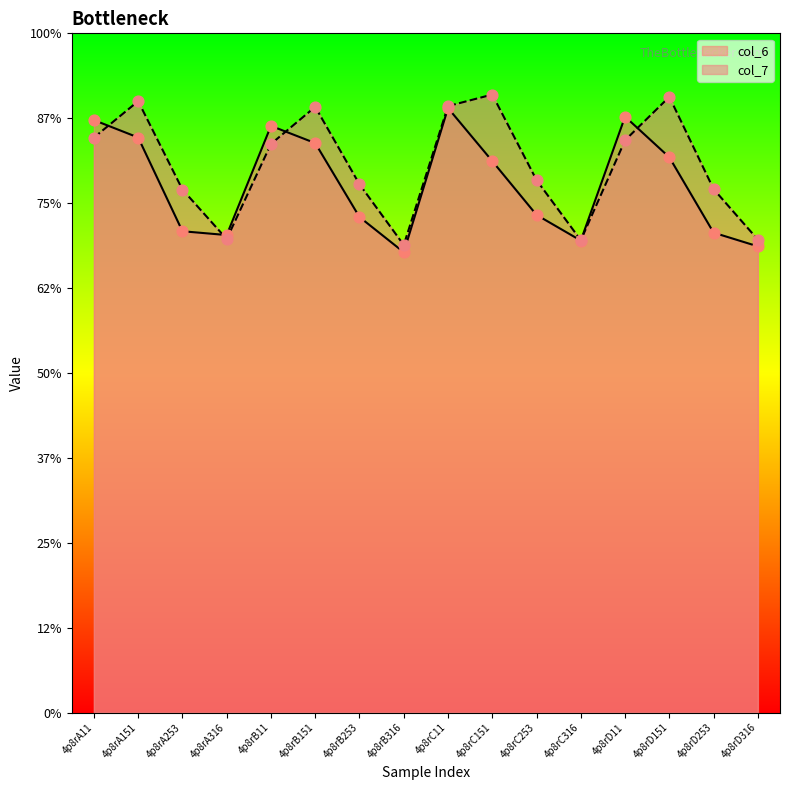

At which category is the sum across all series the highest?

4p8rC11